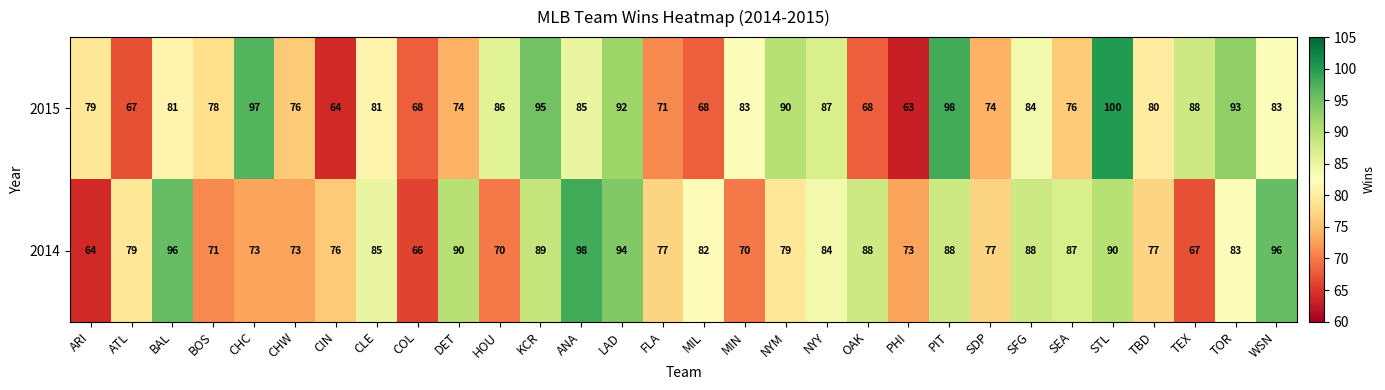

Which category has the lowest value across all series?

PHI